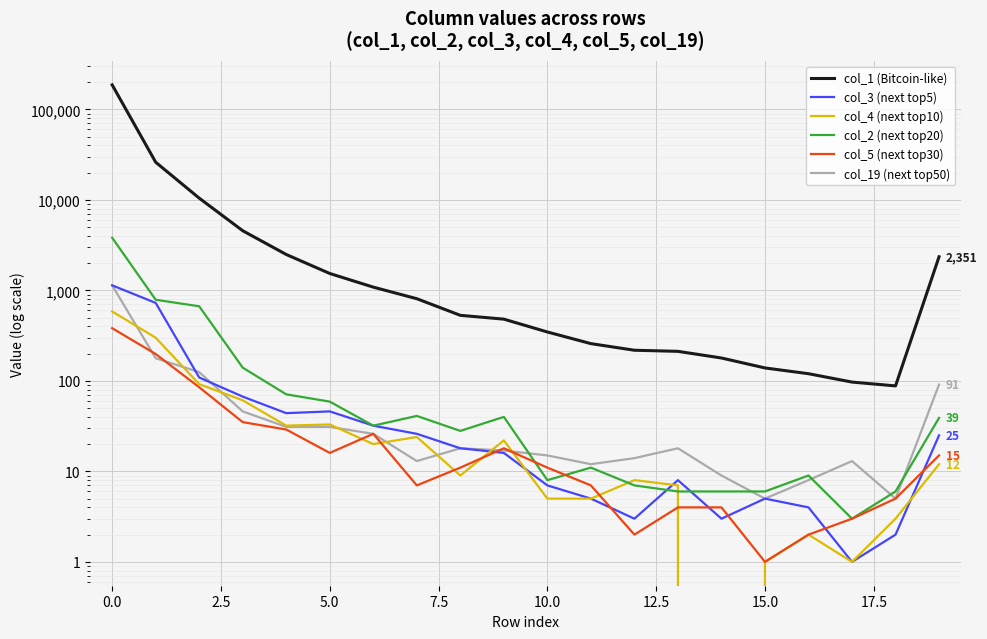

What is the difference between the maximum and minimum values in the col_4 (next top10) series?

585